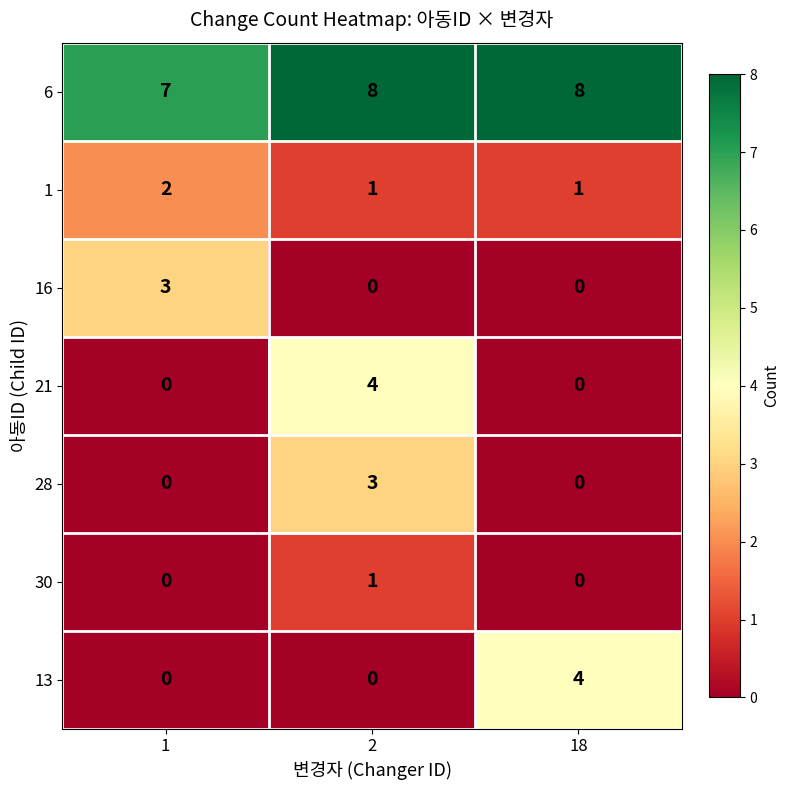

Reading left to right, list all the values displayed in this chart.

6: 1=7	2=8	18=8
1: 1=2	2=1	18=1
16: 1=3	2=0	18=0
21: 1=0	2=4	18=0
28: 1=0	2=3	18=0
30: 1=0	2=1	18=0
13: 1=0	2=0	18=4